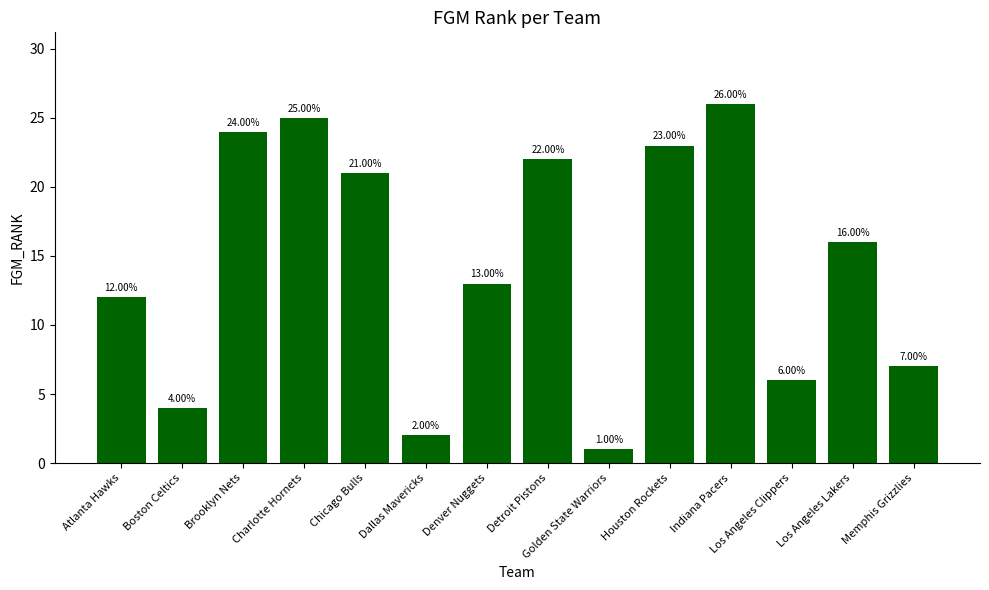

Approximately how many times larger is the value at Detroit Pistons compared to Boston Celtics?

5.5